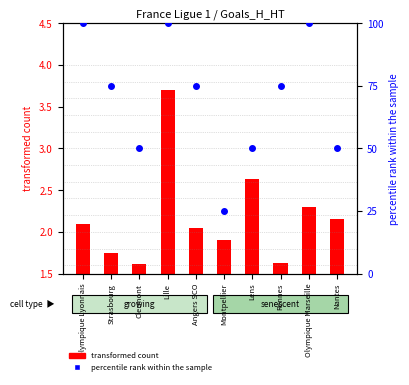

At how many categories does at least one series exceed 72?

6